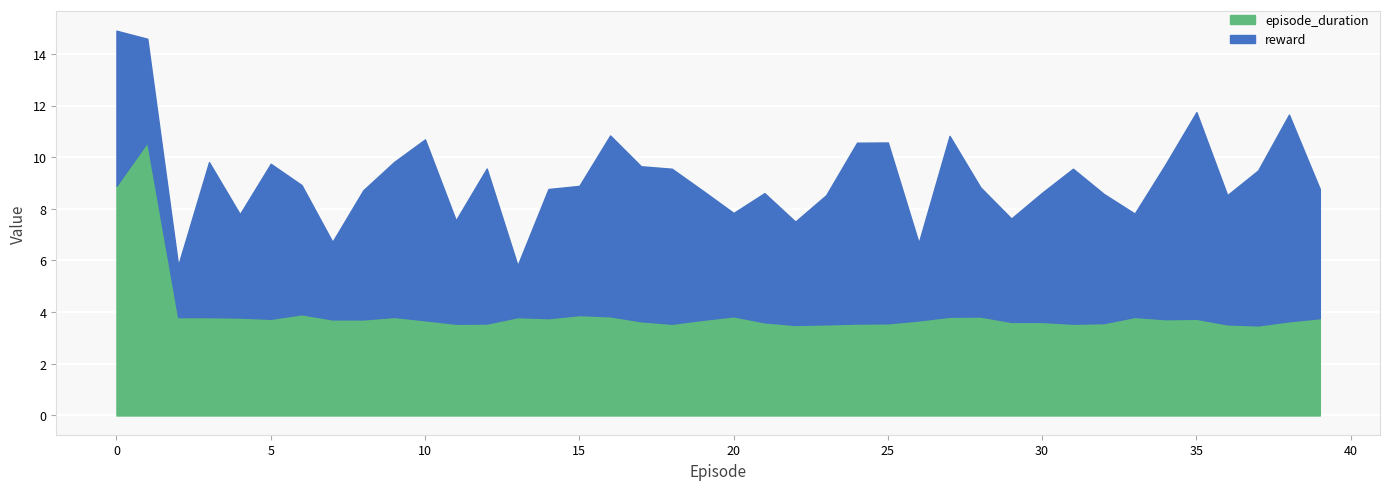

True or false: reward has more than 1 points higher than both neighbors.

True